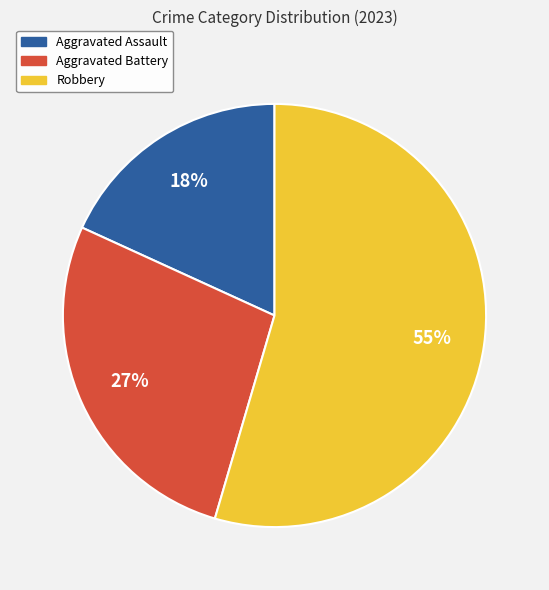

How many slices are in this pie chart?

3